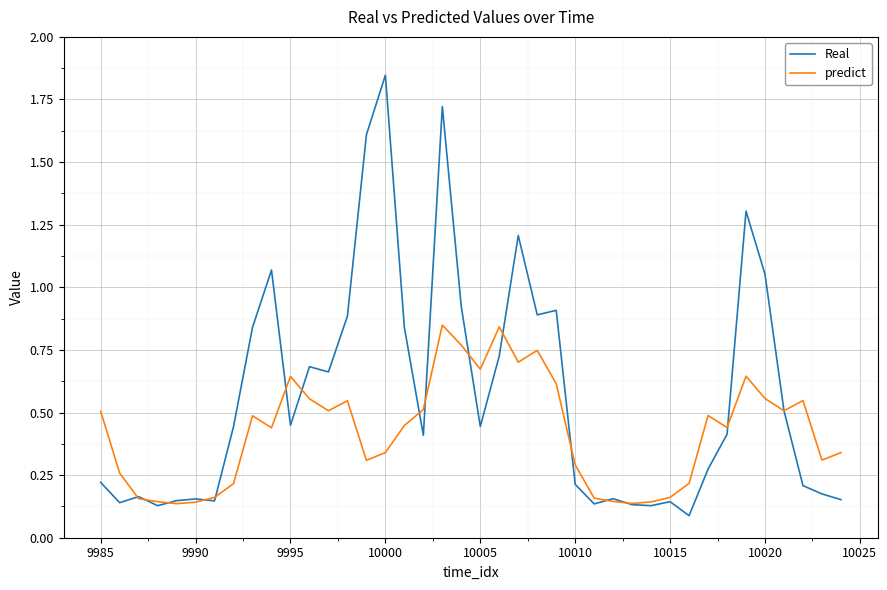

List the series in order of their peak value, highest first.

Real, predict